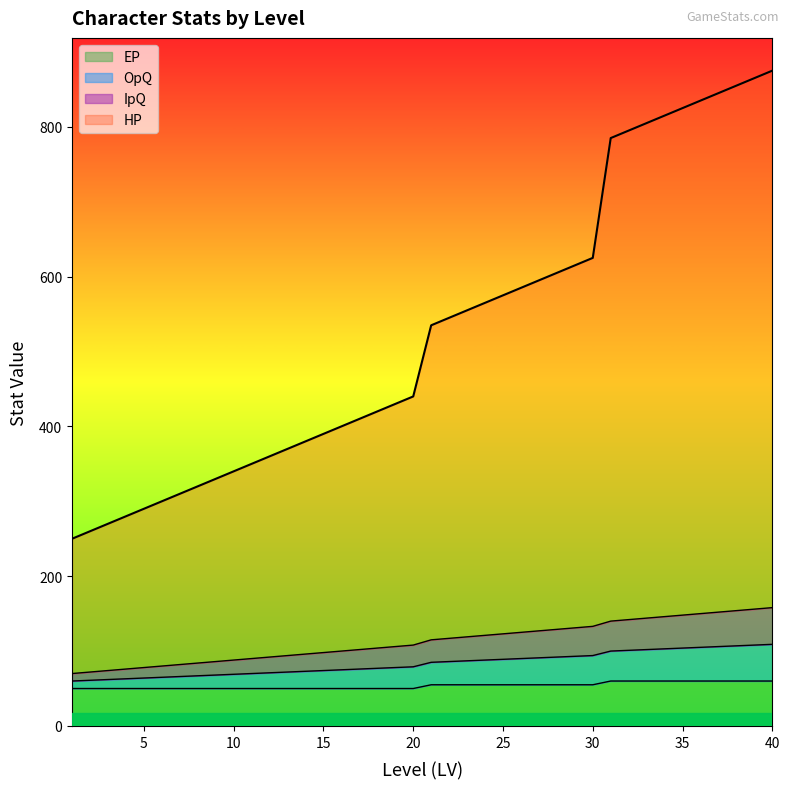

At which label does EP first exceed 55?

31